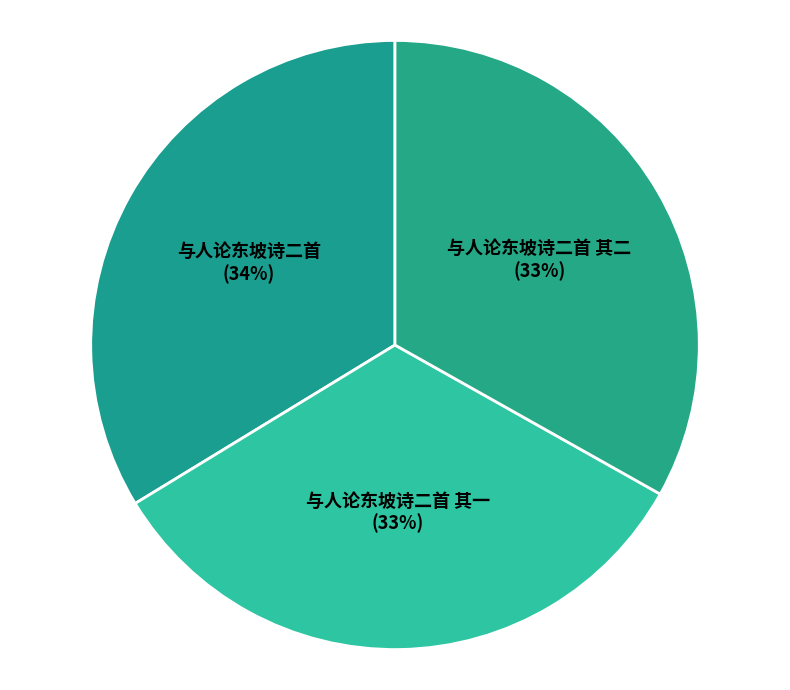

Which has a higher value, 与人论东坡诗二首 or 与人论东坡诗二首 其一?

与人论东坡诗二首